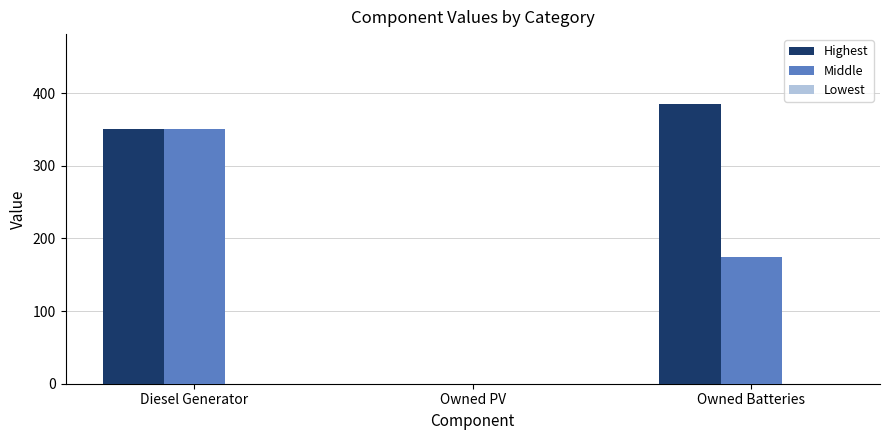

How many Middle values are between 0 and 350?

3